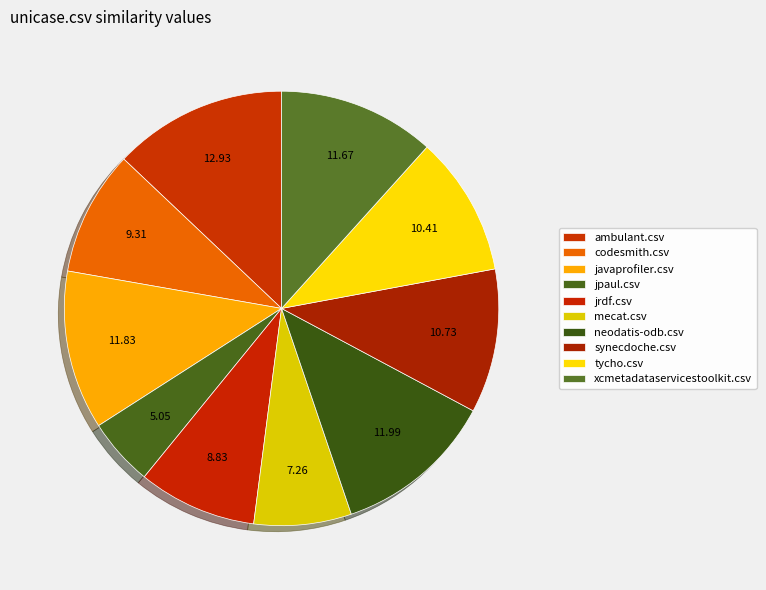

Is ambulant.csv the majority of the pie?

No